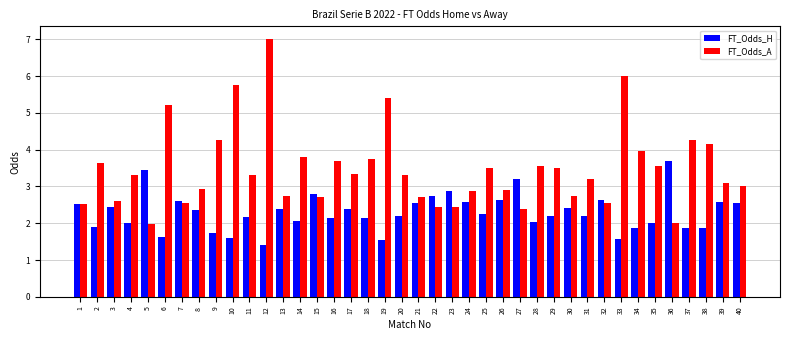

The FT_Odds_H series shows 2.4 at 8. True or false?

True